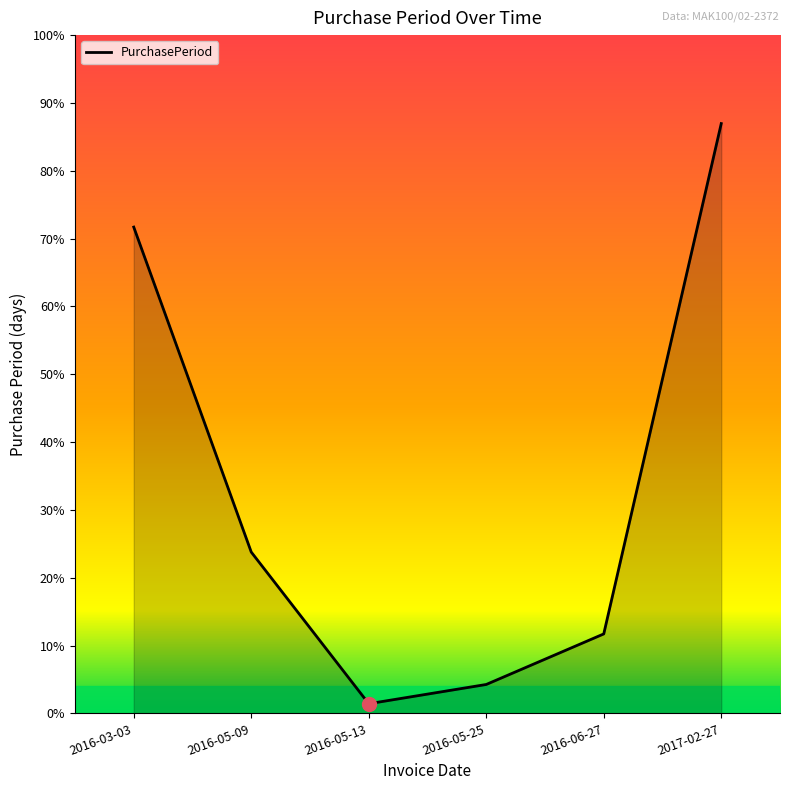

Is it true that the value at 2016-05-13 is 7?

False